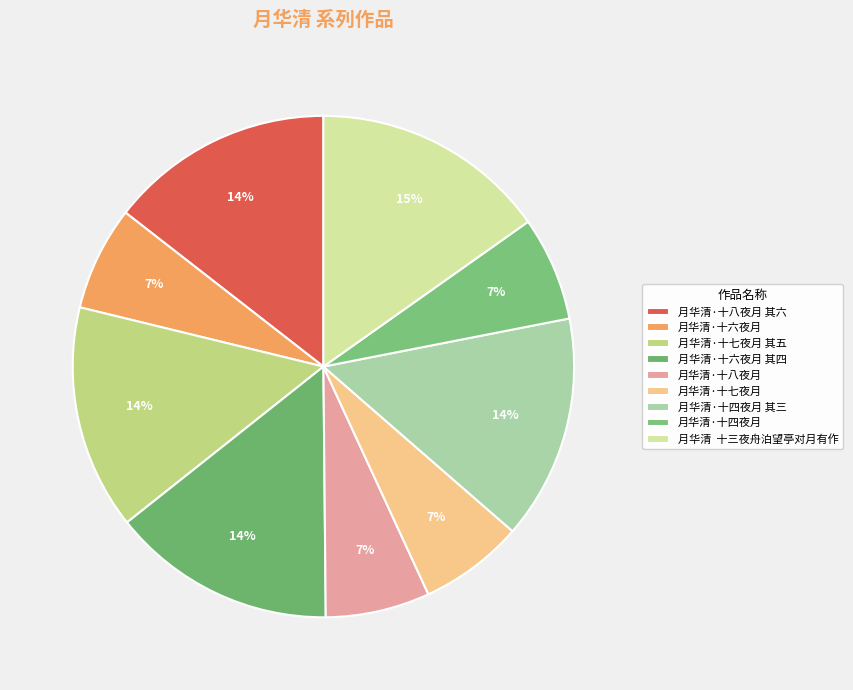

Which category has the smallest portion of the pie?

月华清·十六夜月